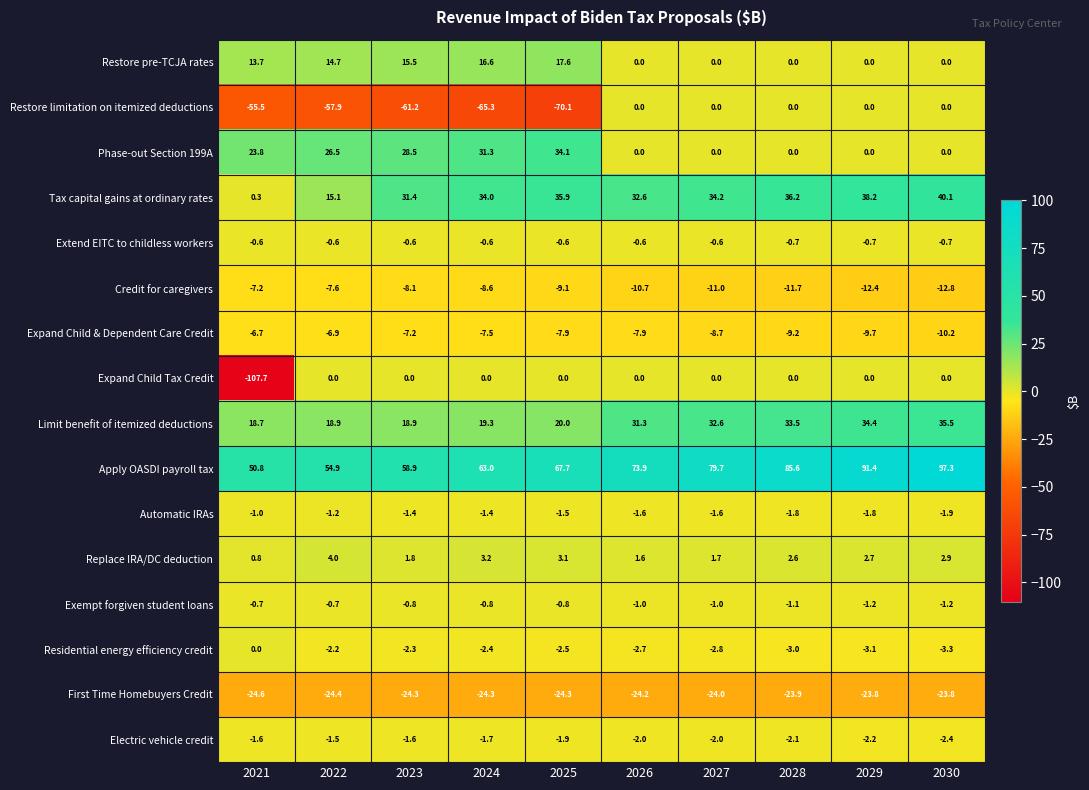

Which series has the largest total across all categories?

Apply OASDI payroll tax